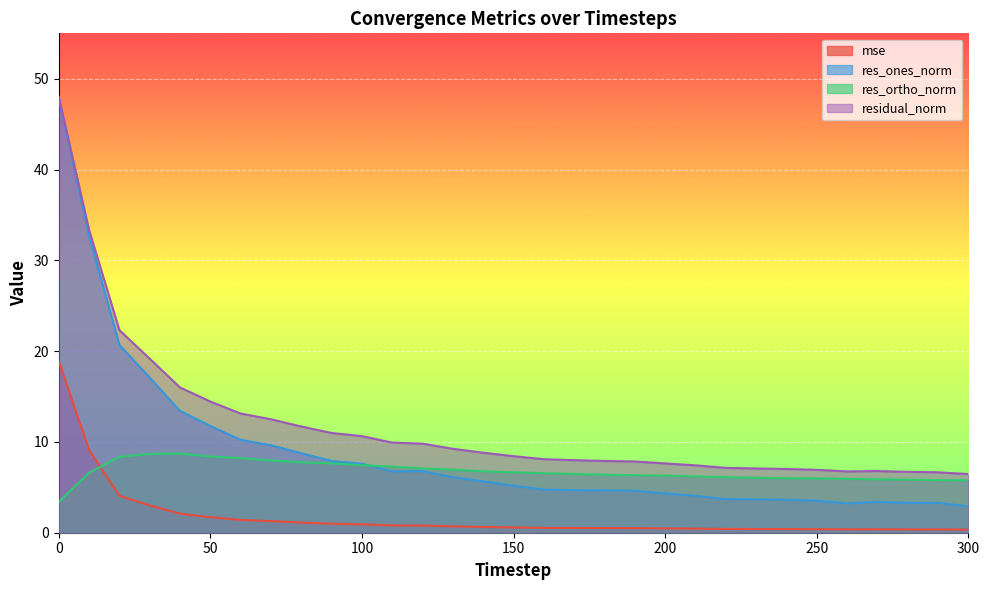

What are all the series names shown in the legend?

mse, res_ones_norm, res_ortho_norm, residual_norm